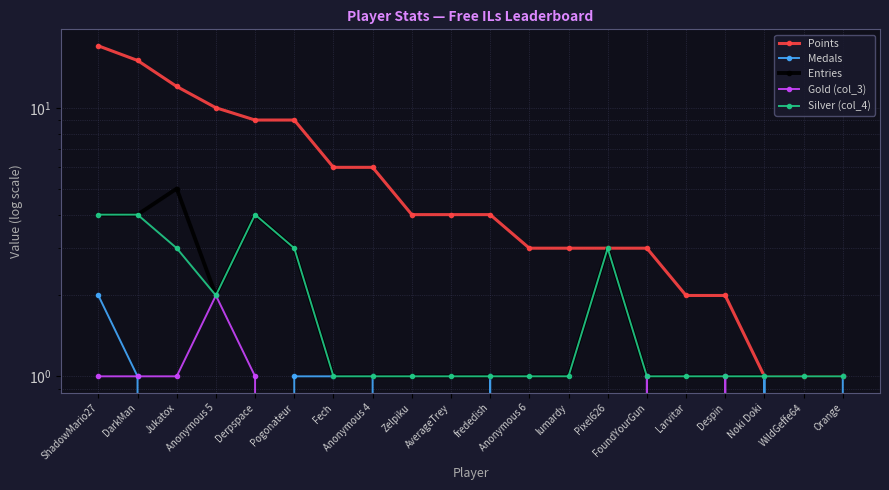

Reading left to right, list all the values displayed in this chart.

Points: ShadowMario27=17	DarkMan=15	Jukatox=12	Anonymous 5=10	Derpspace=9	Pogonateur=9	Fech=6	Anonymous 4=6	Zelpiku=4	AverageTrey=4	frededish=4	Anonymous 6=3	lumardy=3	Pixel626=3	FoundYourGun=3	Larvitar=2	Despin=2	Noki Doki=1	WildGeffe64=1	Orange=1
Medals: ShadowMario27=2	DarkMan=1	Jukatox=0	Anonymous 5=0	Derpspace=0	Pogonateur=1	Fech=1	Anonymous 4=1	Zelpiku=0	AverageTrey=0	frededish=1	Anonymous 6=0	lumardy=0	Pixel626=0	FoundYourGun=0	Larvitar=0	Despin=0	Noki Doki=1	WildGeffe64=0	Orange=1
Entries: ShadowMario27=4	DarkMan=4	Jukatox=5	Anonymous 5=2	Derpspace=4	Pogonateur=3	Fech=1	Anonymous 4=1	Zelpiku=1	AverageTrey=1	frededish=1	Anonymous 6=1	lumardy=1	Pixel626=3	FoundYourGun=1	Larvitar=1	Despin=1	Noki Doki=1	WildGeffe64=1	Orange=1
Gold (col_3): ShadowMario27=1	DarkMan=1	Jukatox=1	Anonymous 5=2	Derpspace=1	Pogonateur=0	Fech=0	Anonymous 4=0	Zelpiku=0	AverageTrey=0	frededish=0	Anonymous 6=0	lumardy=0	Pixel626=0	FoundYourGun=1	Larvitar=0	Despin=1	Noki Doki=0	WildGeffe64=0	Orange=0
Silver (col_4): ShadowMario27=4	DarkMan=4	Jukatox=3	Anonymous 5=2	Derpspace=4	Pogonateur=3	Fech=1	Anonymous 4=1	Zelpiku=1	AverageTrey=1	frededish=1	Anonymous 6=1	lumardy=1	Pixel626=3	FoundYourGun=1	Larvitar=1	Despin=1	Noki Doki=1	WildGeffe64=1	Orange=1